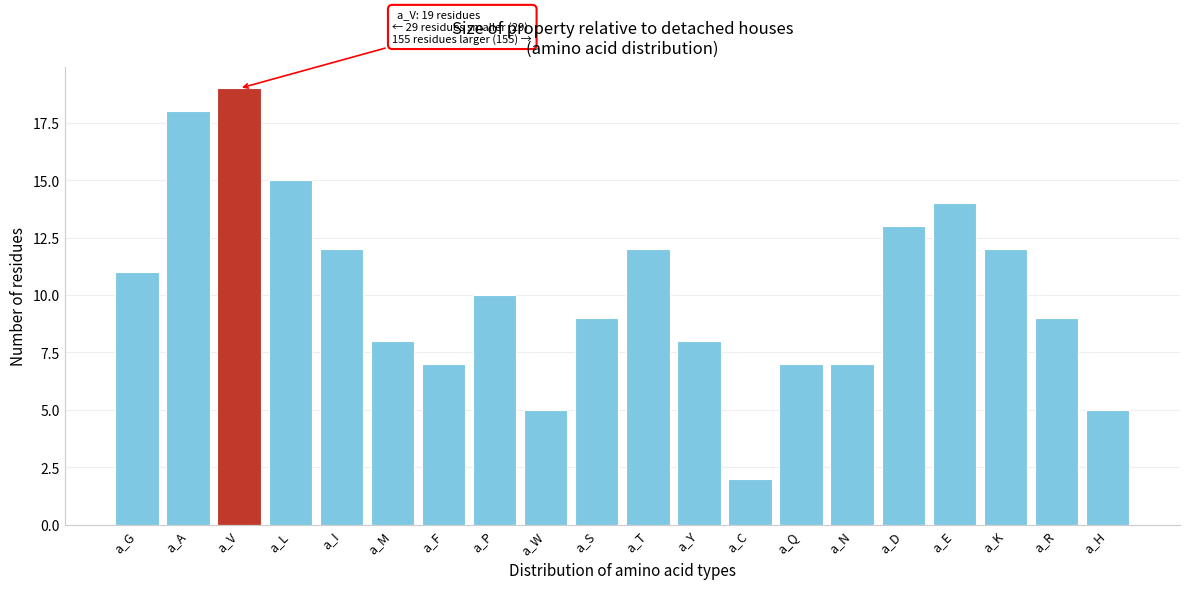

Reading right to left, what are all the values shown in this chart?

5	9	12	14	13	7	7	2	8	12	9	5	10	7	8	12	15	19	18	11